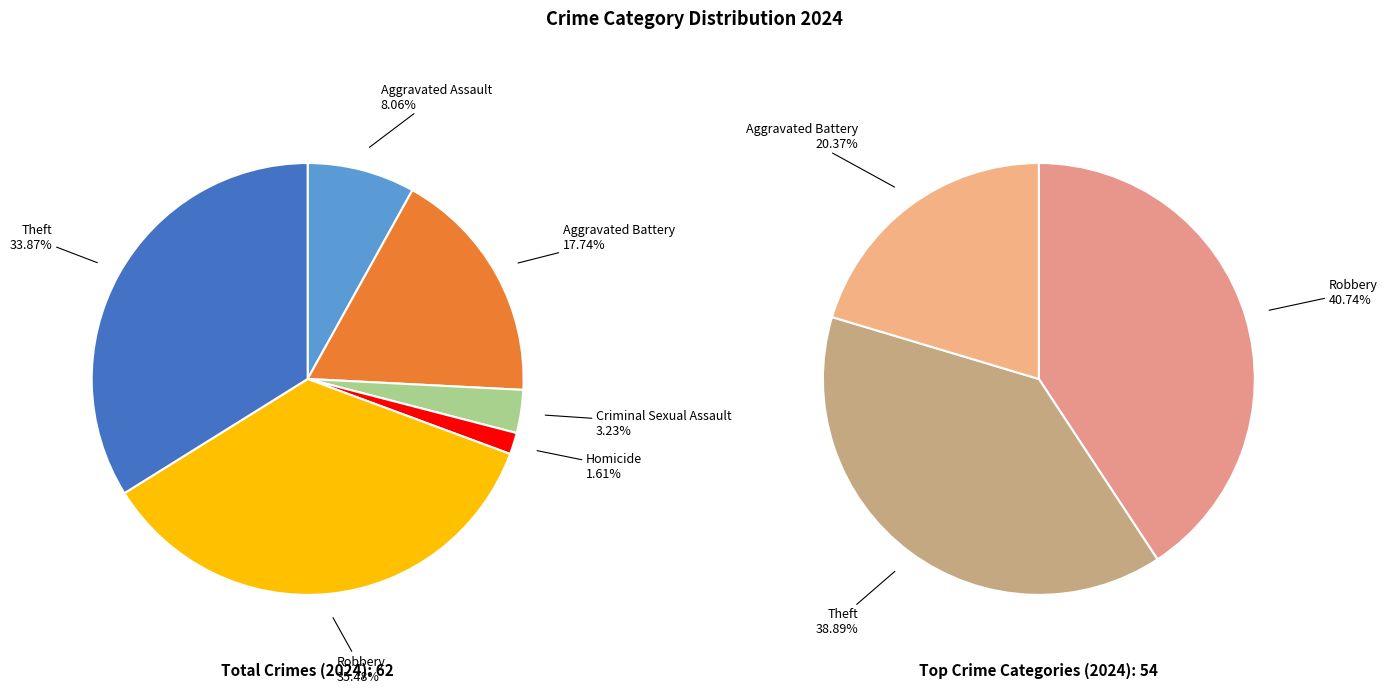

To the nearest percent, what is the combined percentage of Robbery and Criminal Sexual Assault?

39%